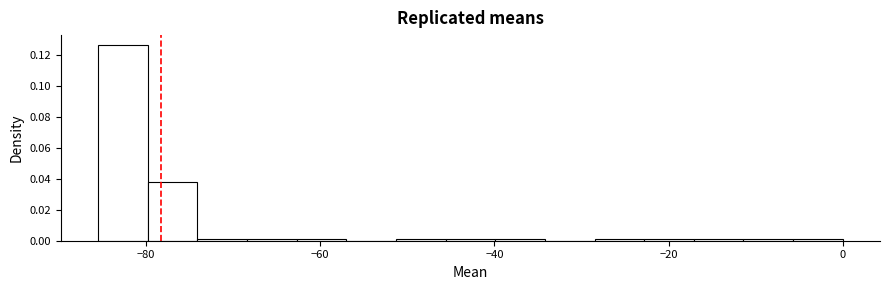

Around what value on the x-axis is the tallest bar? Give the approximate position of its centre, as read against the axis.

-82